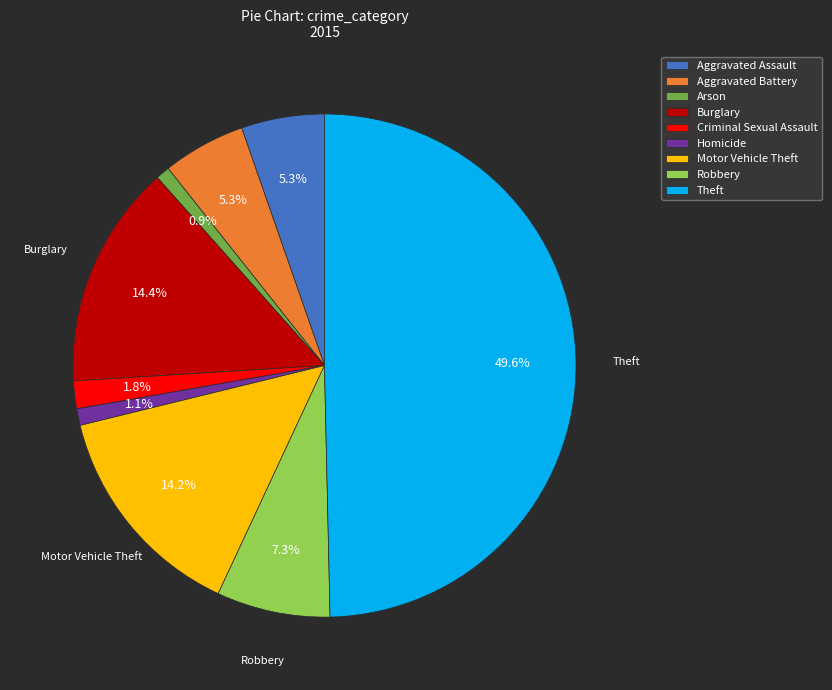

To the nearest percent, what is the combined percentage of Motor Vehicle Theft and Aggravated Battery?

20%